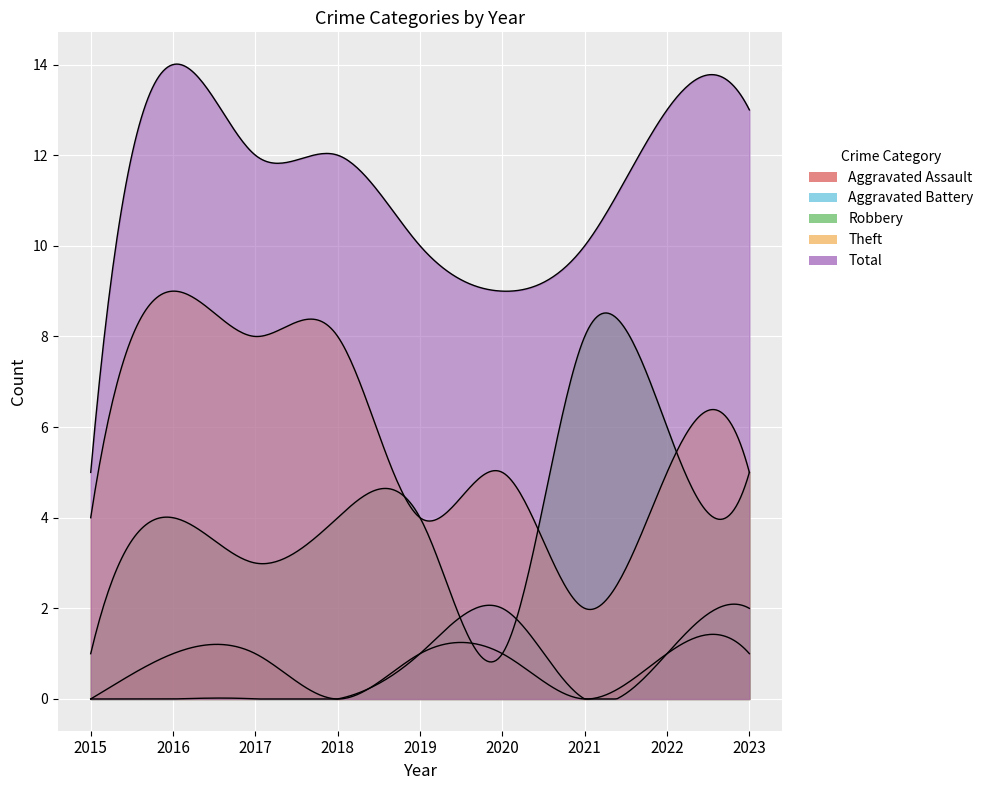

True or false: Robbery and Aggravated Assault intersect in this chart.

False